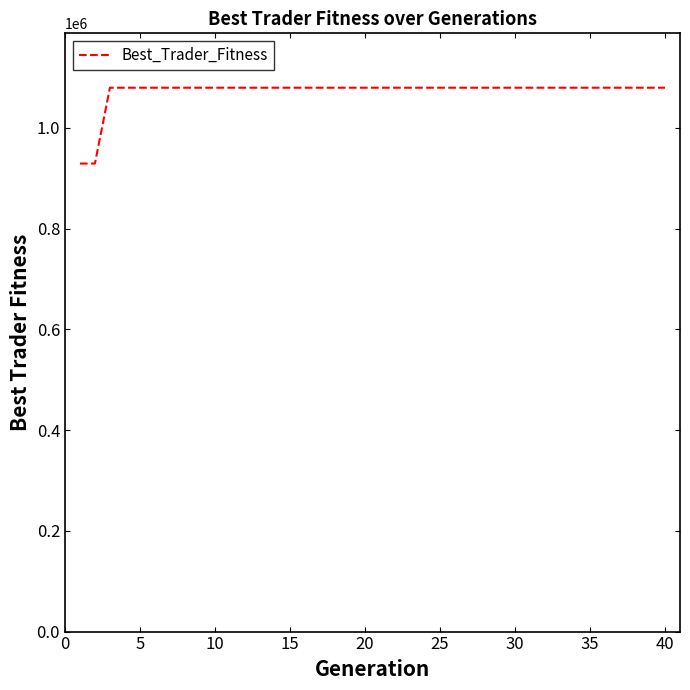

What is the minimum value shown in the chart?

929161.7